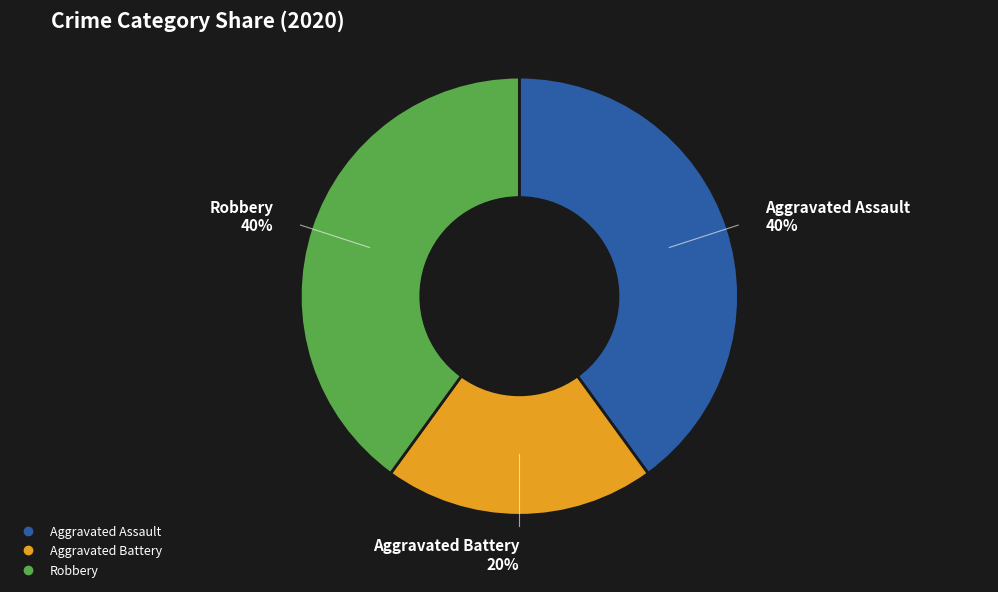

How many slices are in this pie chart?

3